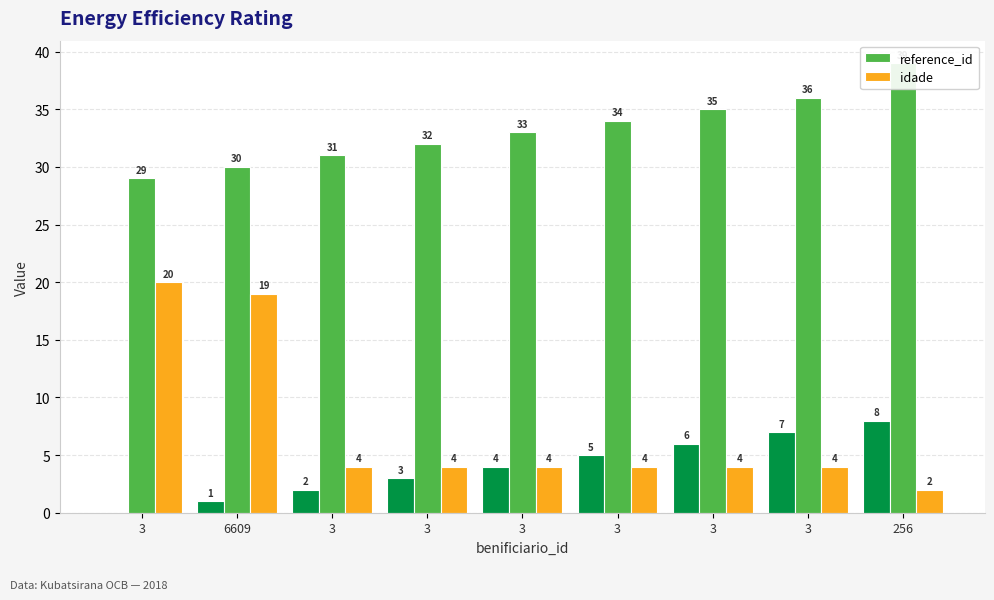

What are all the series names shown in the legend?

reference_id, idade